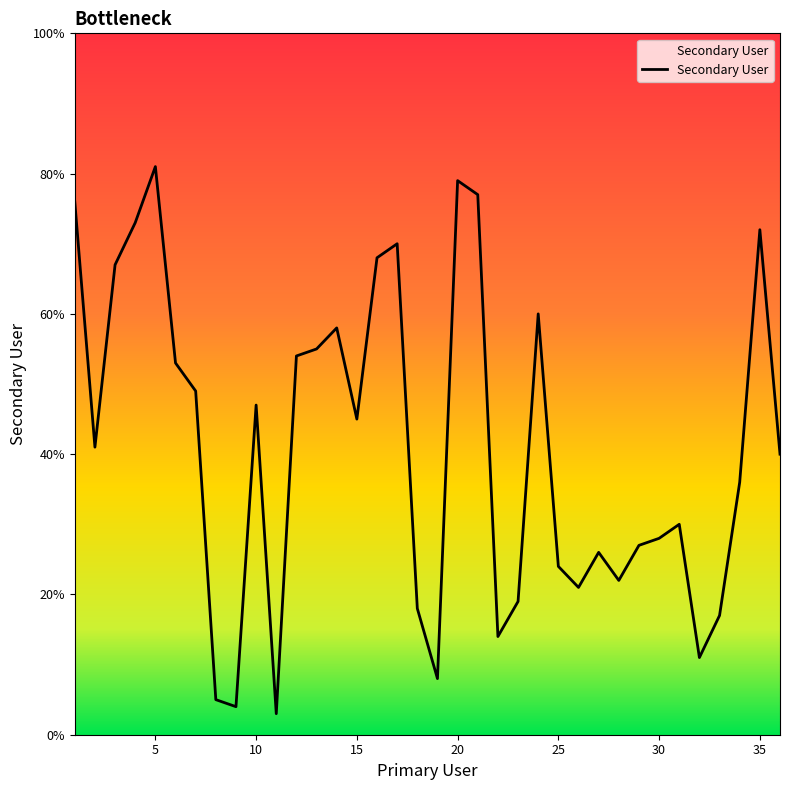

Count the number of data series in this chart.

1